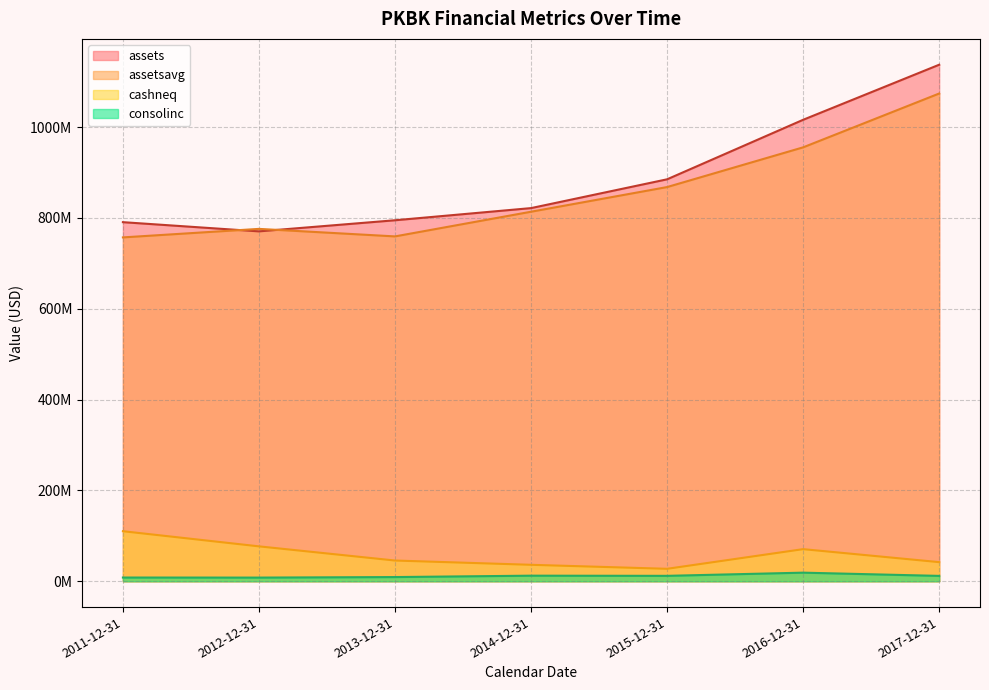

Where is the first local minimum for assetsavg?

2013-12-31